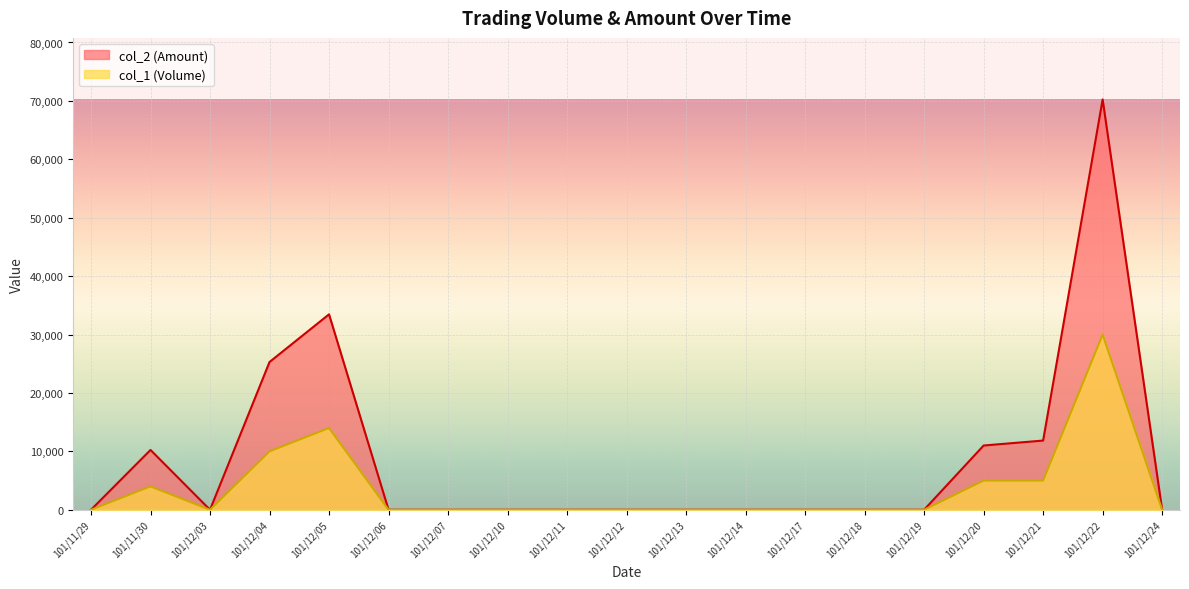

At how many categories does at least one series exceed 3175?

6